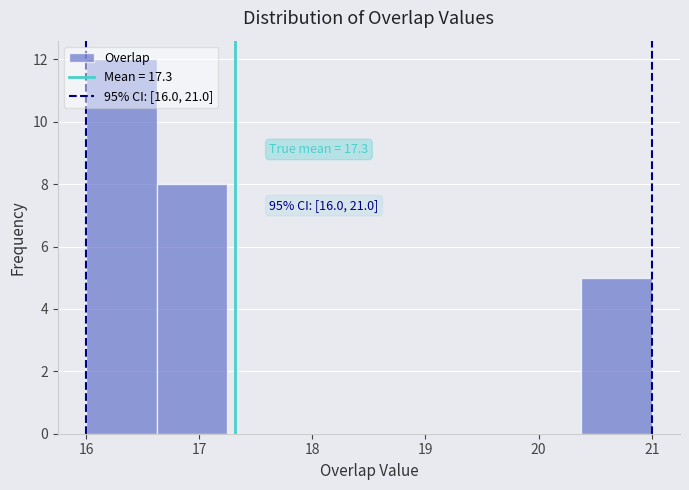

Which range on the x-axis has the tallest bar?

16.0 to 16.6